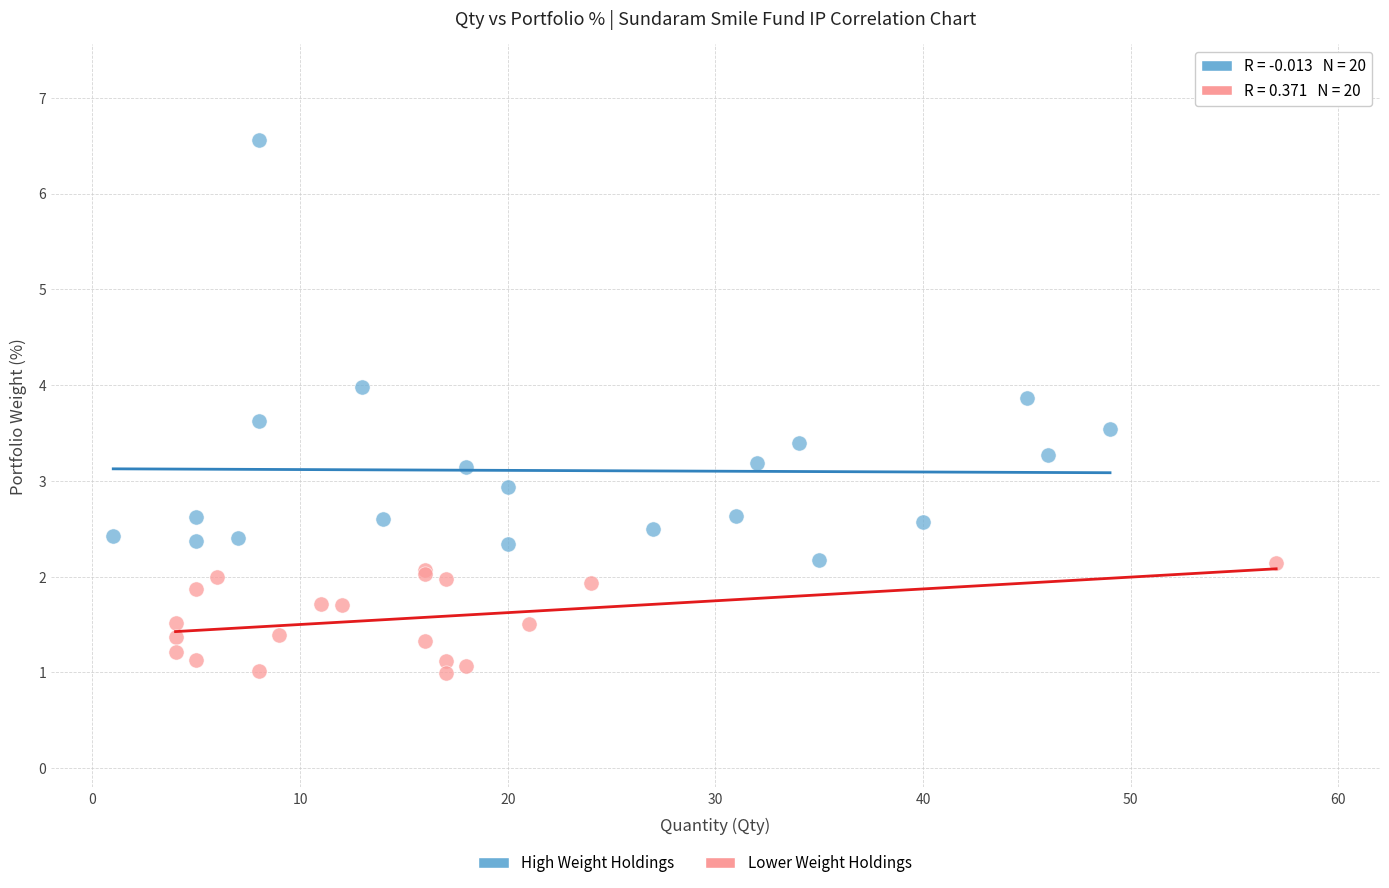

Which series reaches the maximum Y coordinate?

High Weight Holdings